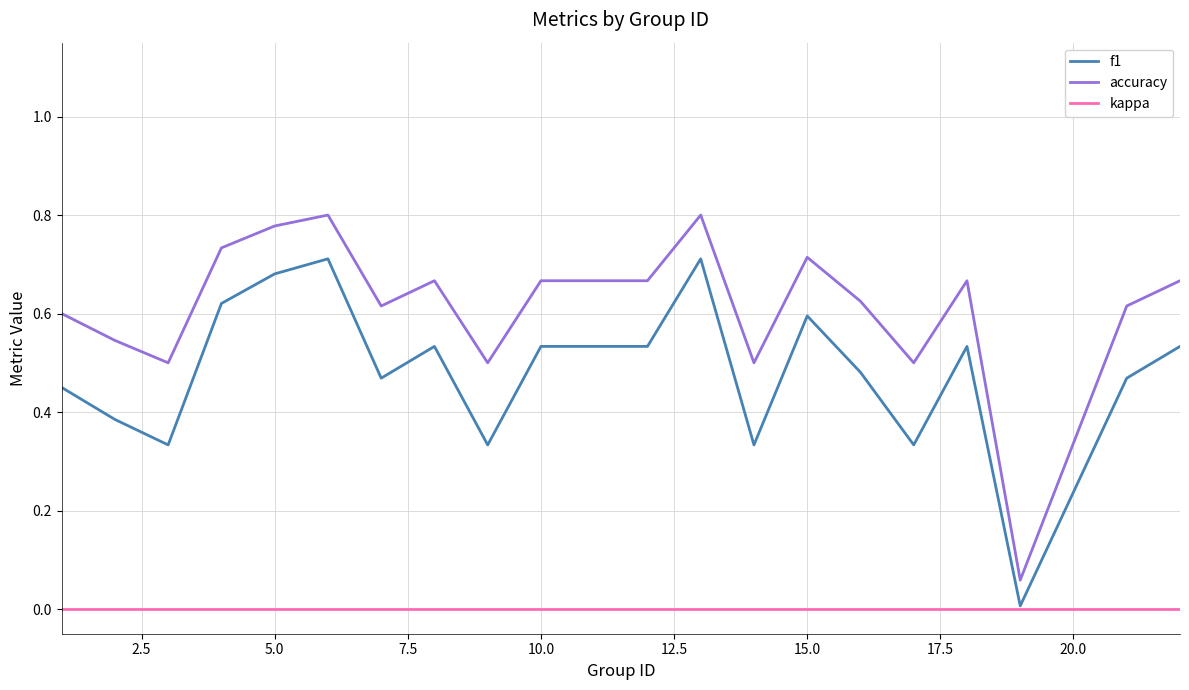

Which series has the largest range (max minus min)?

accuracy